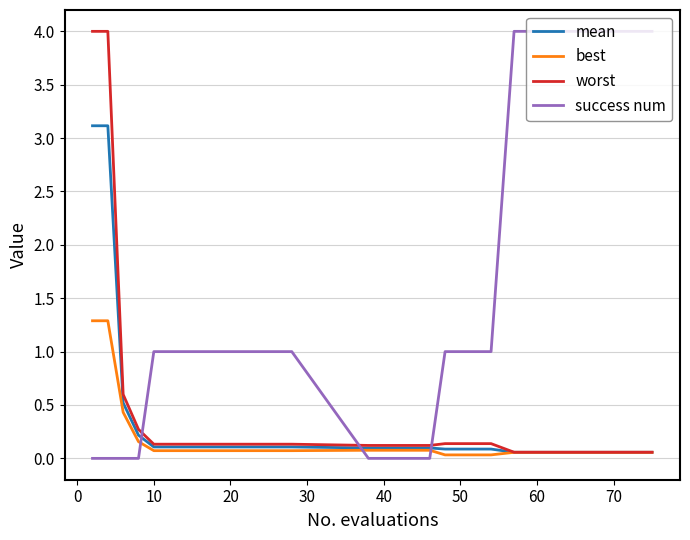

What is the highest value of the mean series?

3.1